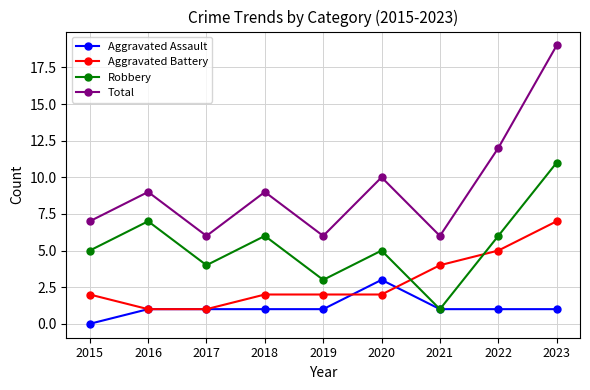

Is it true that Aggravated Battery equals 1 at 2020?

False